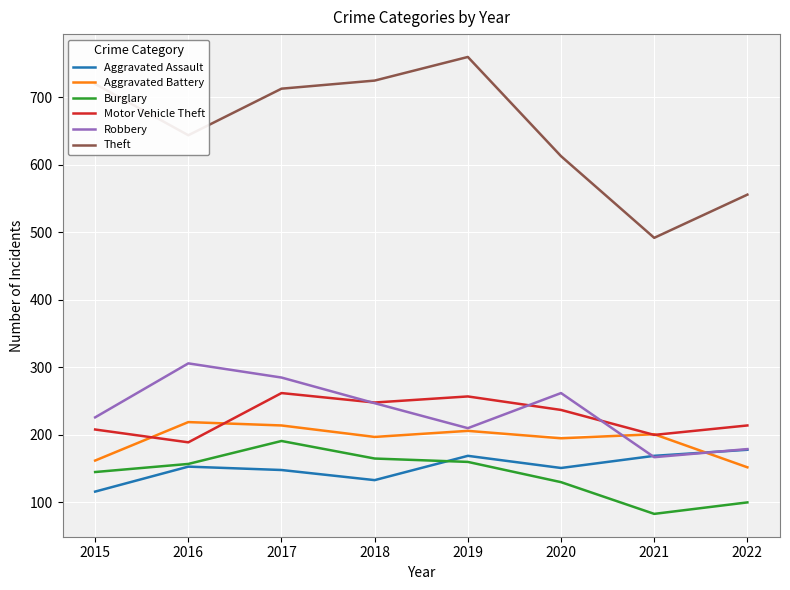

What is the difference between the Aggravated Battery values at 2017 and 2018?

17